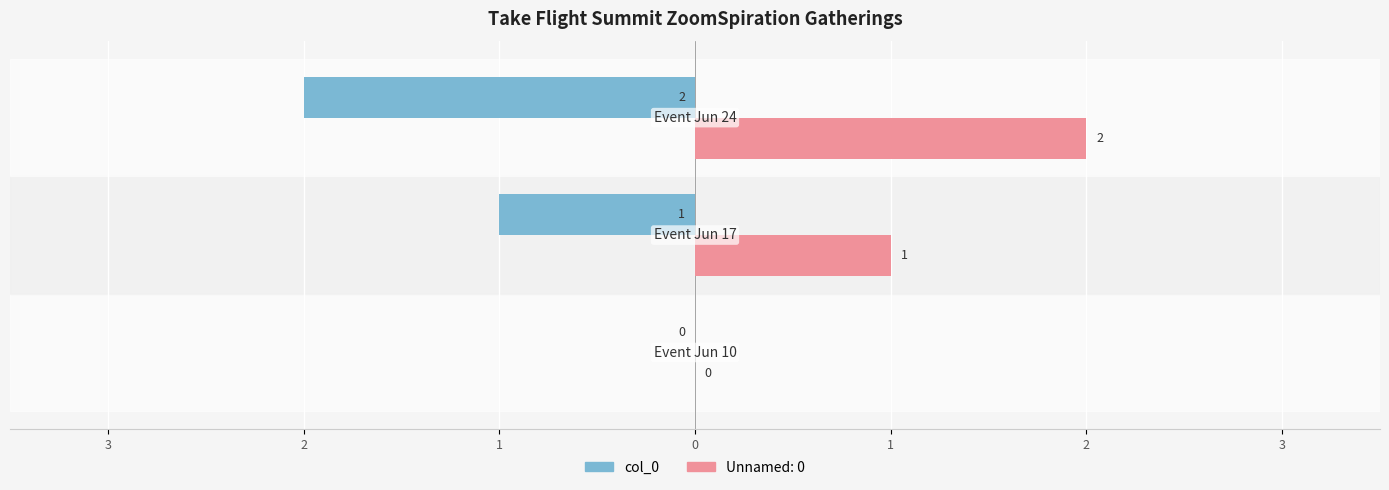

What are all the series names shown in the legend?

col_0, Unnamed: 0